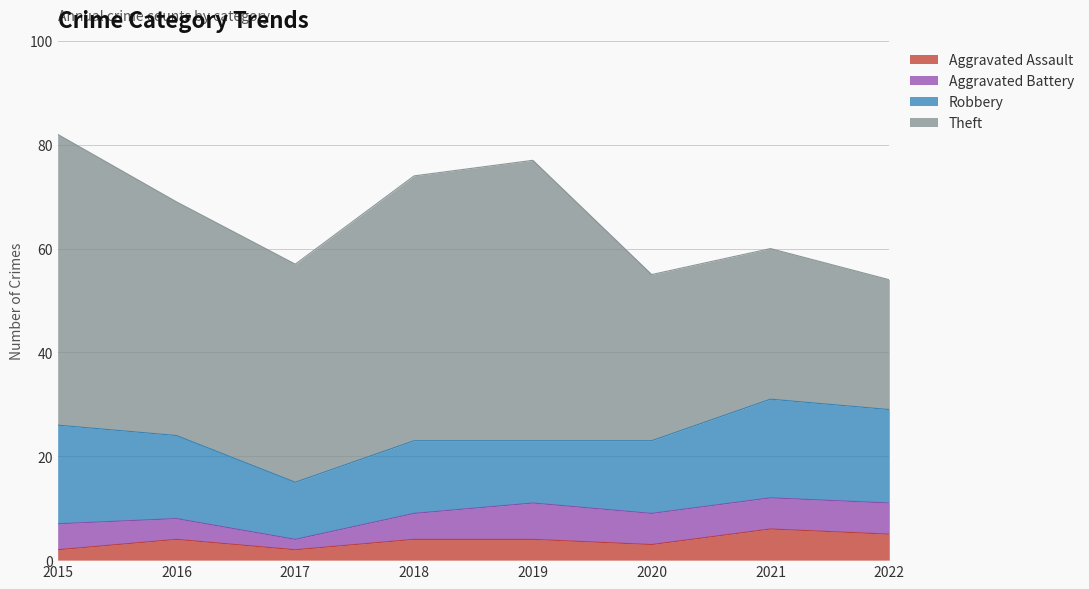

Reading left to right, what are all the values shown in this chart?

Aggravated Assault: 2	4	2	4	4	3	6	5
Aggravated Battery: 5	4	2	5	7	6	6	6
Robbery: 19	16	11	14	12	14	19	18
Theft: 56	45	42	51	54	32	29	25